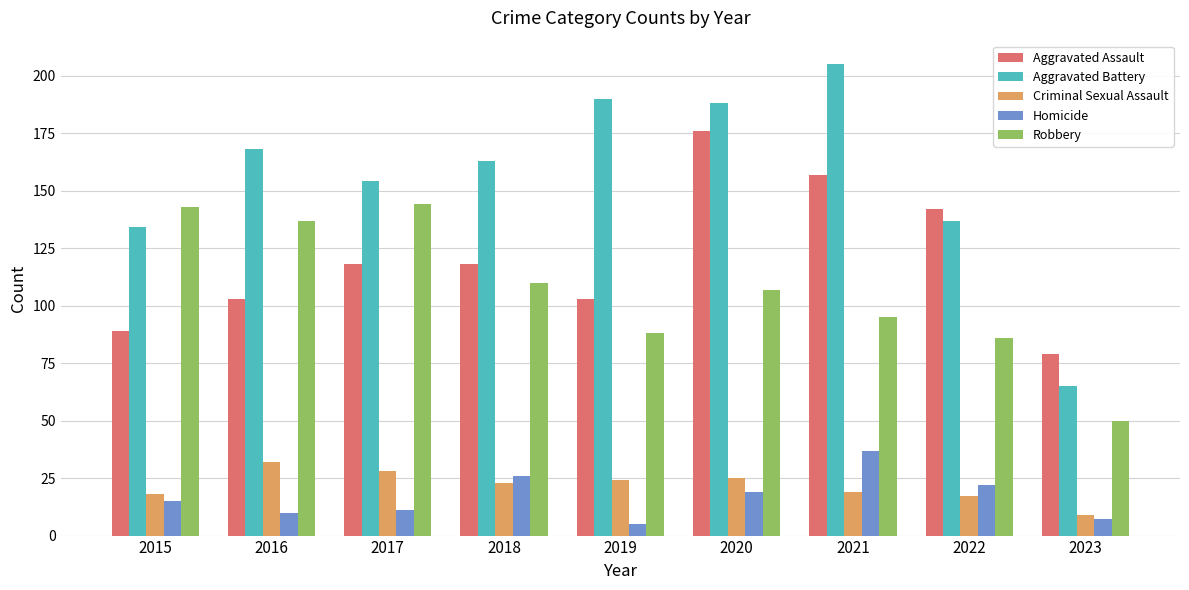

Which category has the highest value across all series?

2021